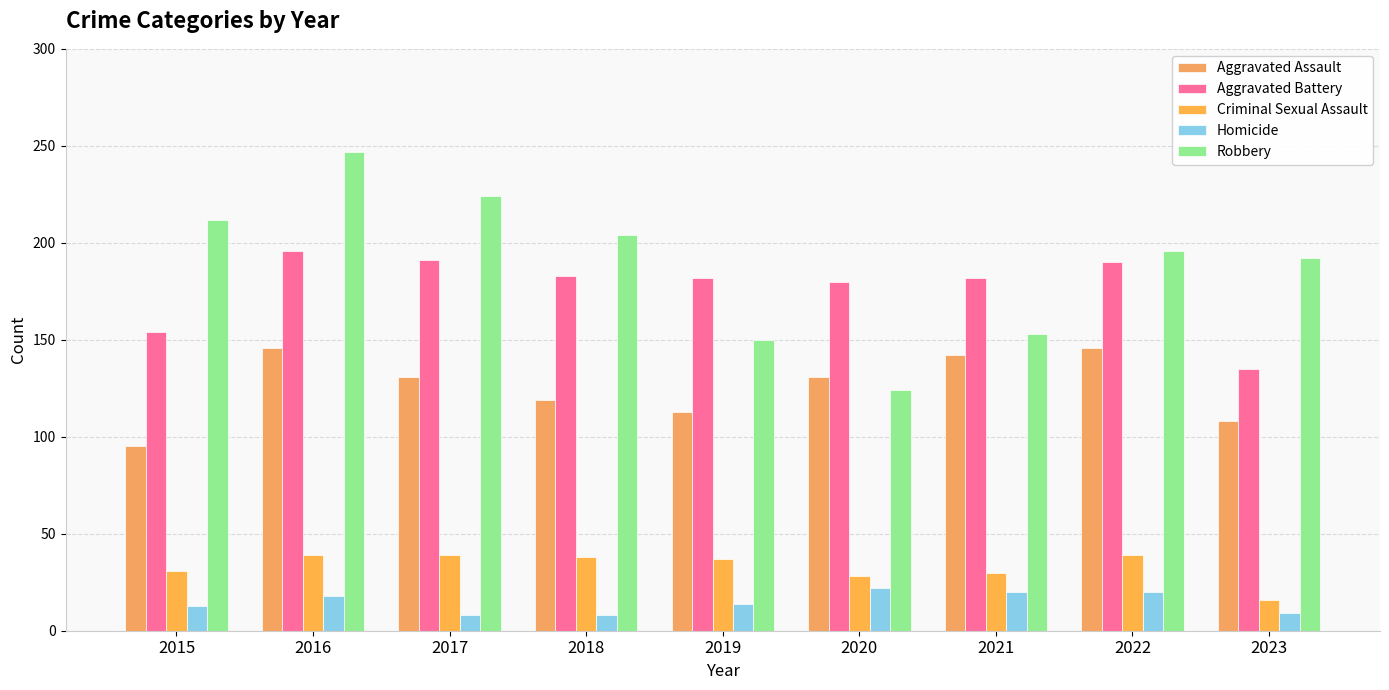

The Criminal Sexual Assault series shows 14 at 2018. True or false?

False